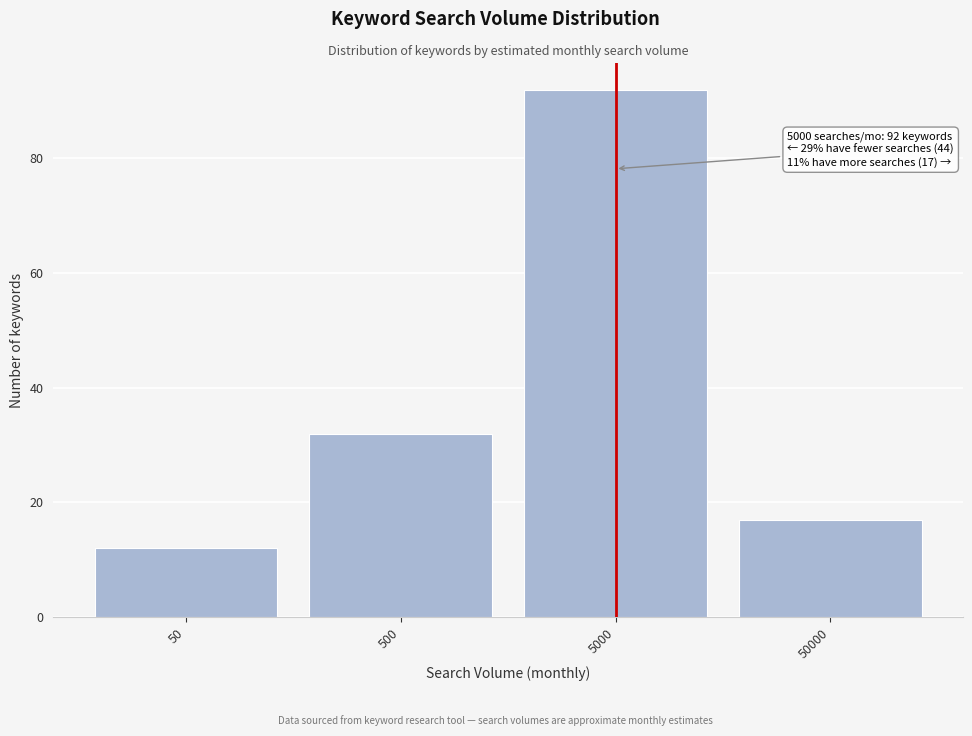

Reading left to right, what are all the values shown in this chart?

12	32	92	17